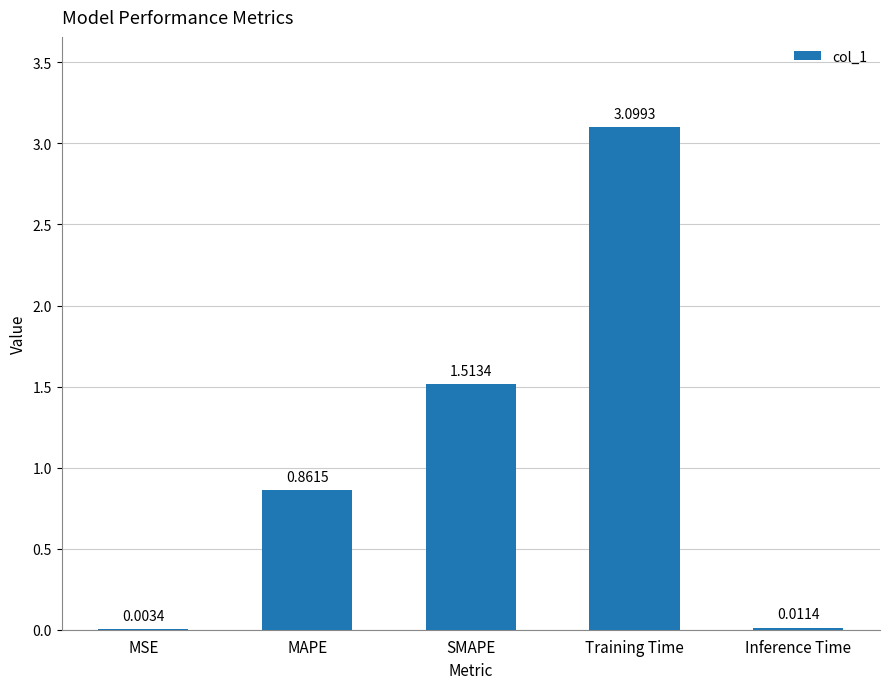

The chart shows a value of 1.2 at MAPE. True or false?

False